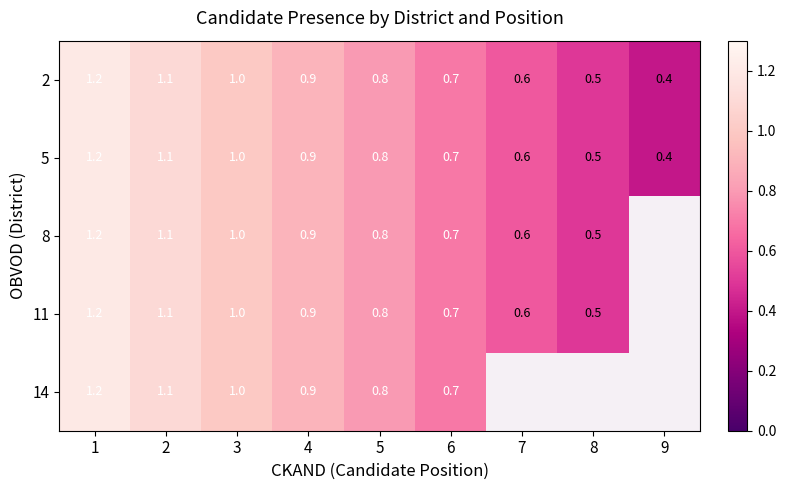

What is the difference between the second highest and minimum values in the 5 series?

0.7